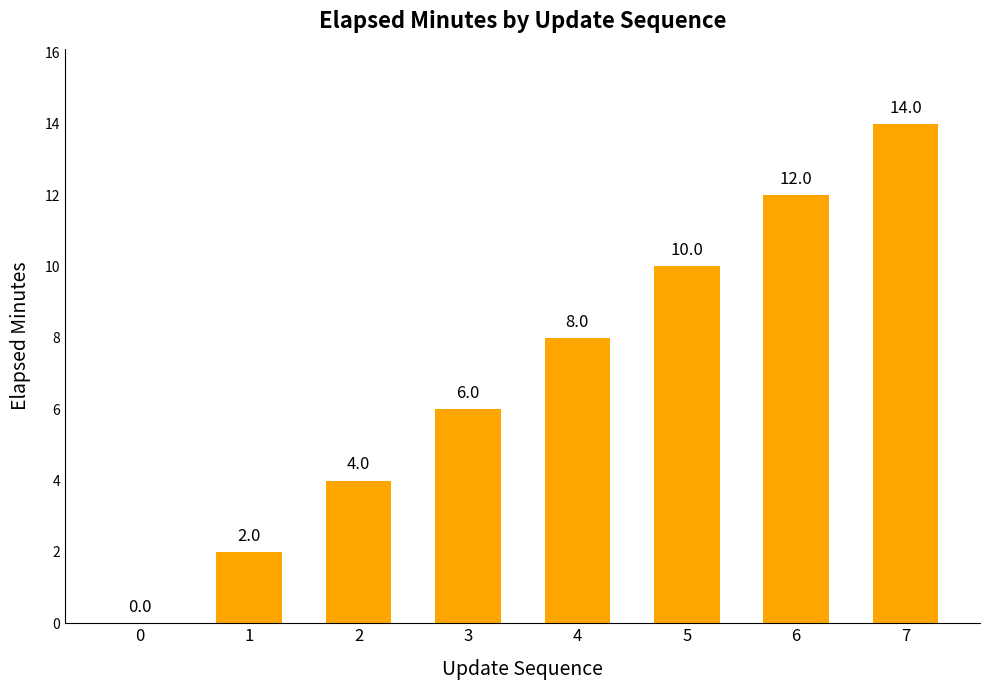

How many data points does each series have?

8